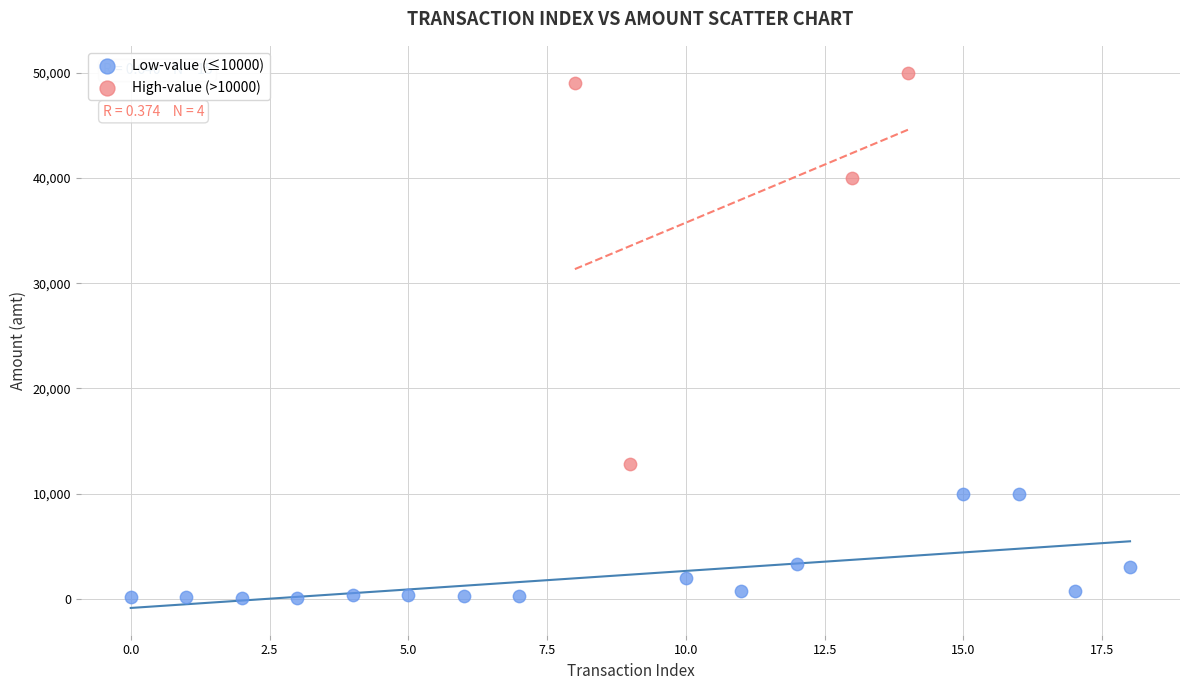

Which series contains the lowest Y value?

Low-value (≤10000)